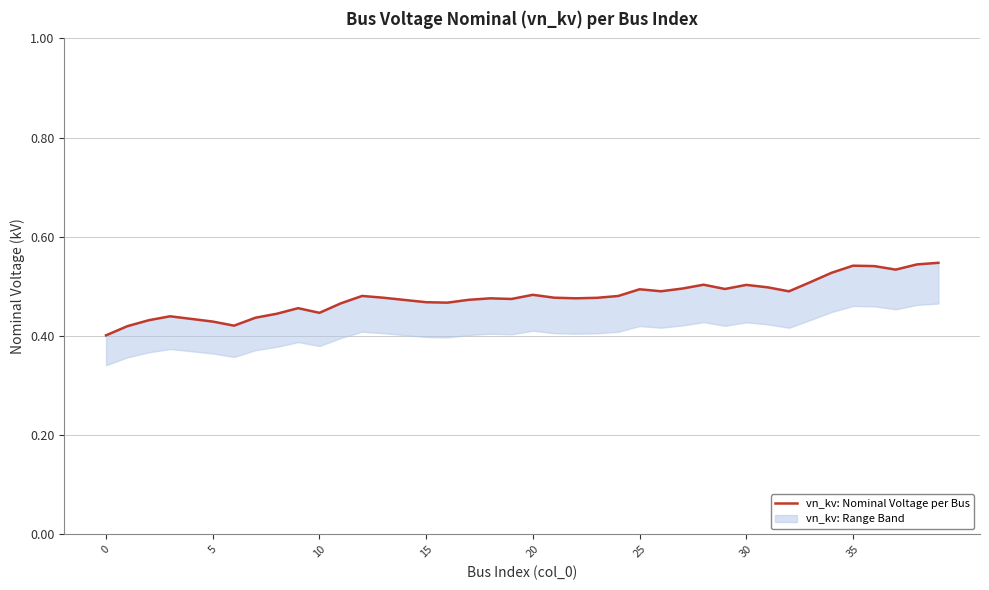

Is this an area chart (filled region under the line)?

No